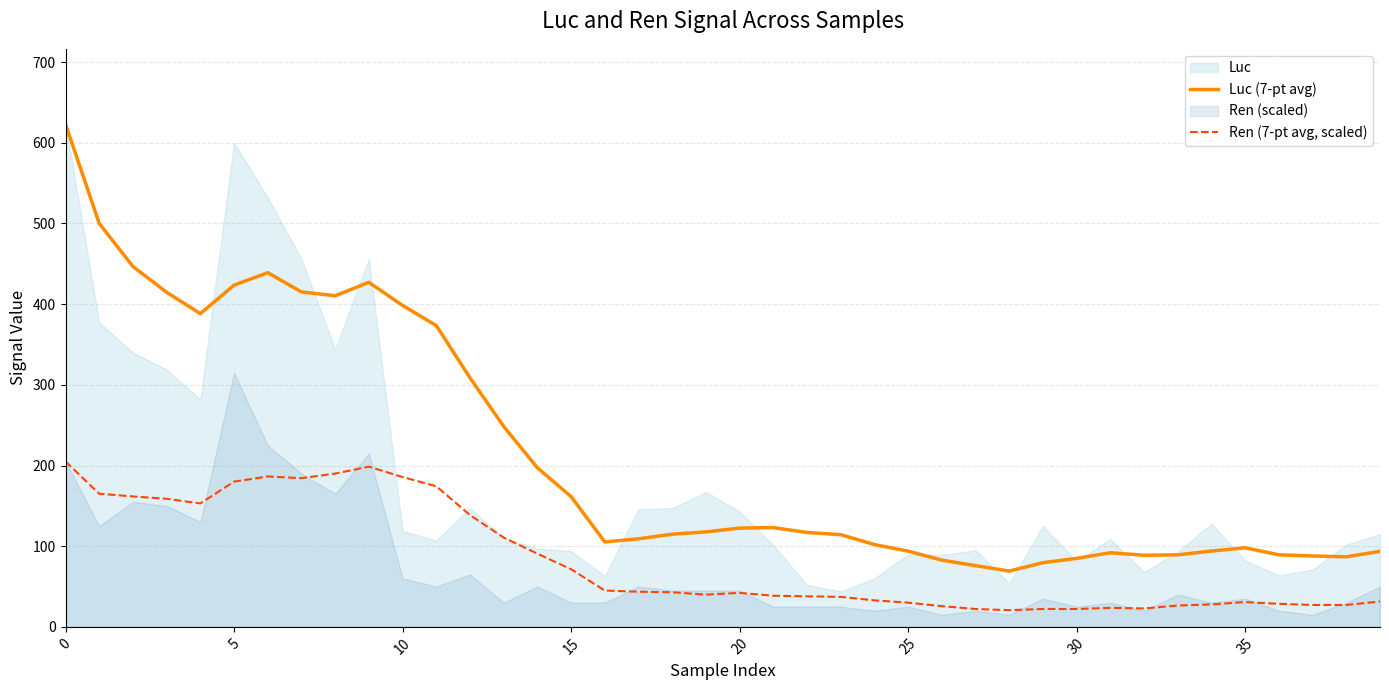

What is the greatest value displayed?

623.0